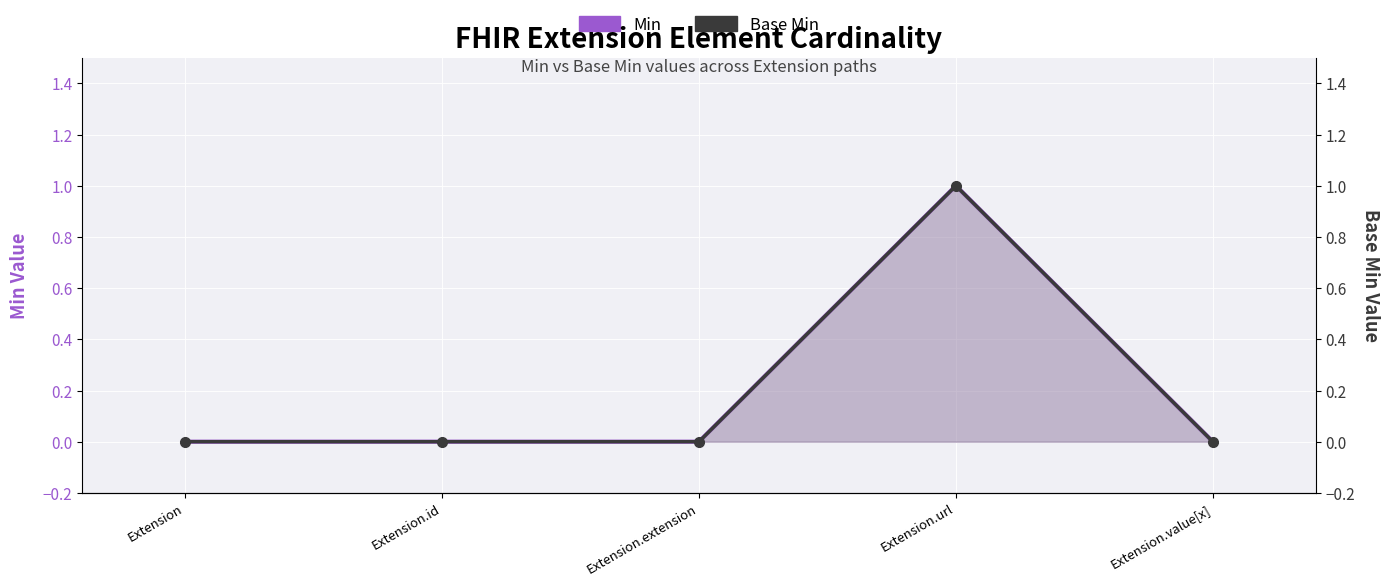

Rank the series by their maximum value, from lowest to highest.

Min, Base Min